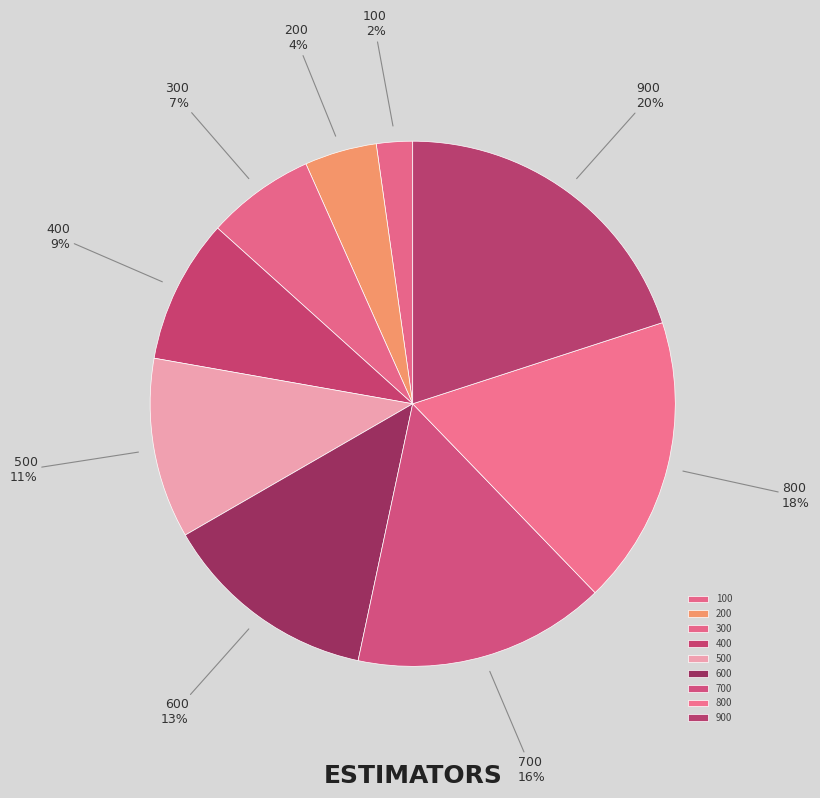

How many segments does this pie chart have?

9